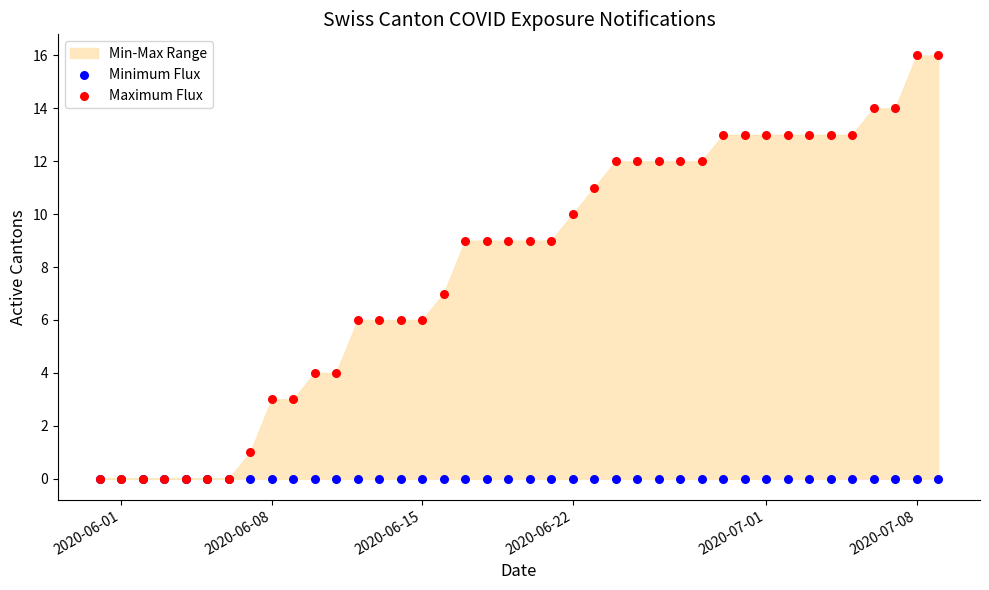

Which series contains the lowest Y value?

Minimum Flux